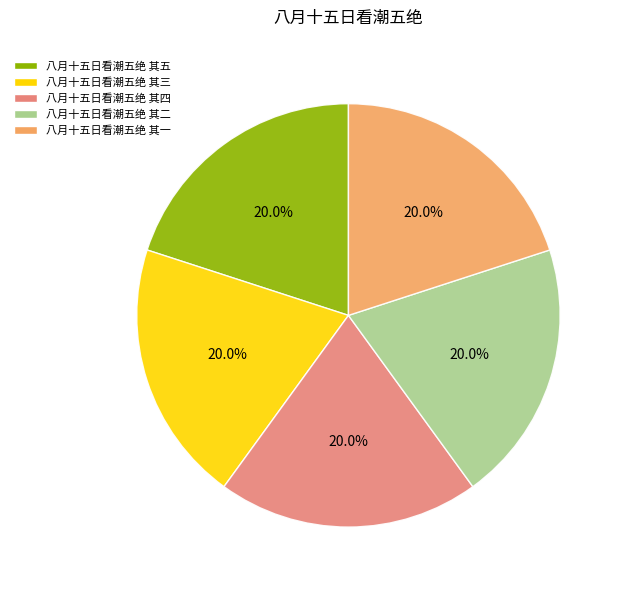

How many slices are in this pie chart?

5